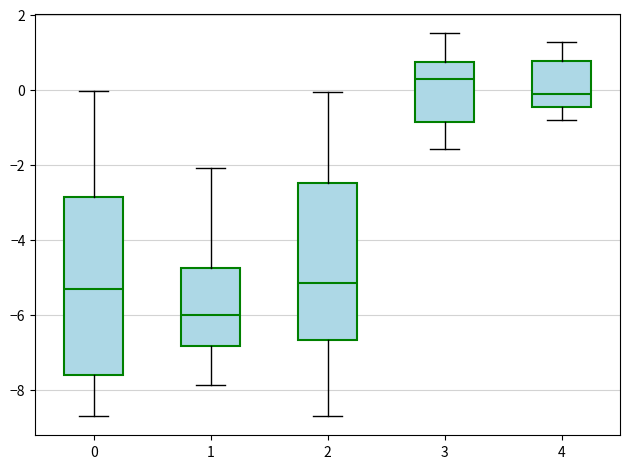

Reading left to right, read every box against the y-axis: the position of its median line, the range the box covers, and the ends of its whiskers. The values are not printed on the chart, so give them approximately, as read against the axis.

0: median -5.4, box -7.6 to -2.8, whiskers -8.8 to 0.0
1: median -6.0, box -6.8 to -4.8, whiskers -7.8 to -2.0
2: median -5.2, box -6.6 to -2.4, whiskers -8.8 to 0.0
3: median 0.2, box -0.8 to 0.8, whiskers -1.6 to 1.6
4: median -0.2, box -0.4 to 0.8, whiskers -0.8 to 1.2